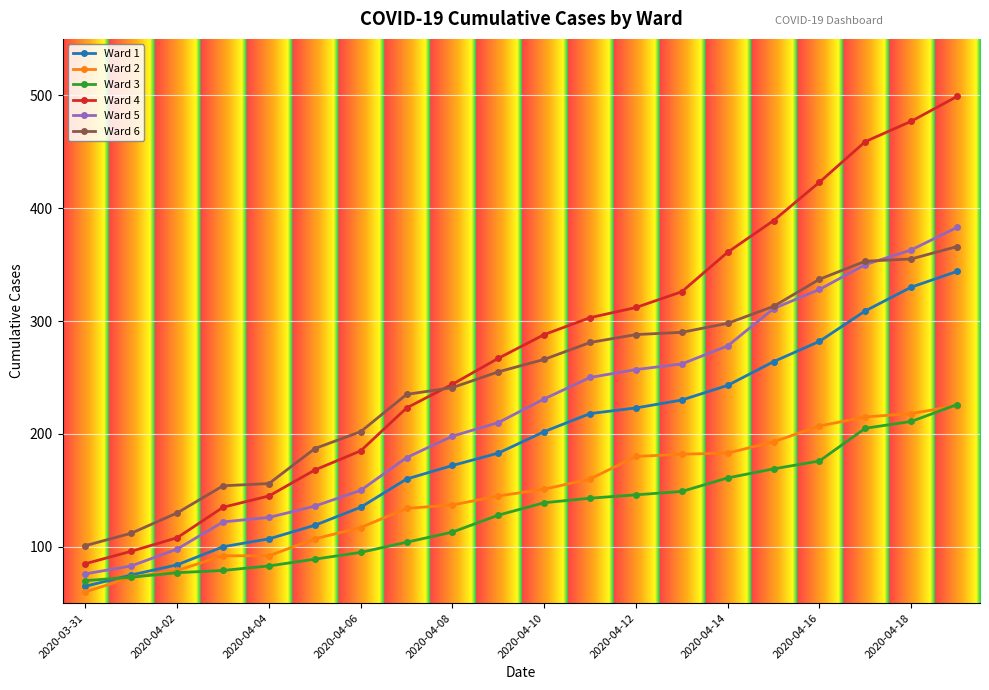

Which series has the largest total across all categories?

Ward 4